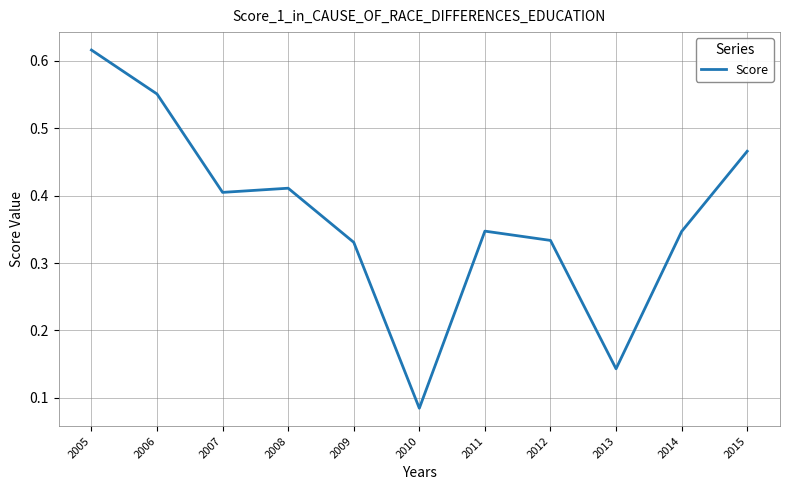

Which label corresponds to the smallest value in the chart?

2010